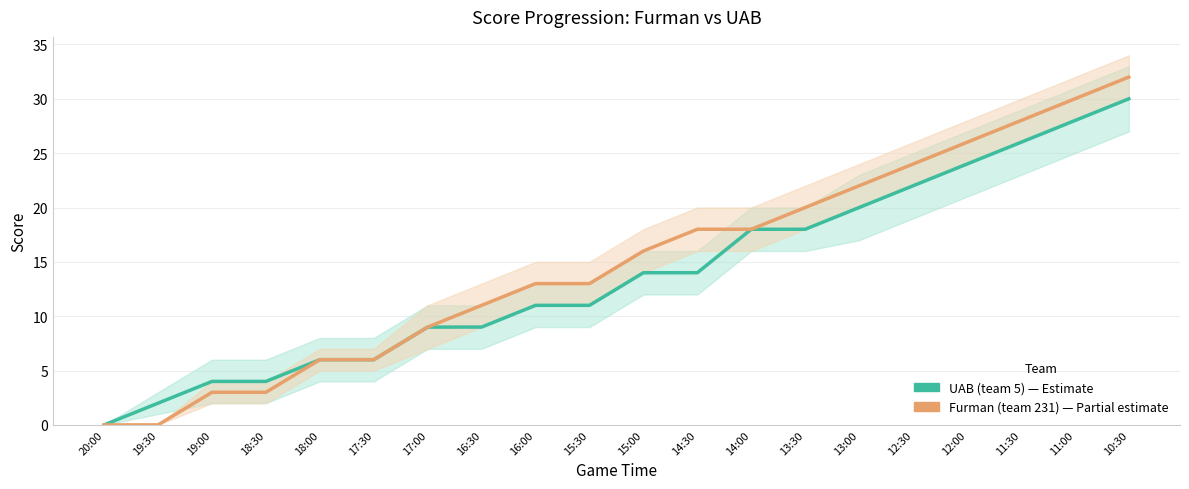

What is the label of the 6th point from the right?

13:00